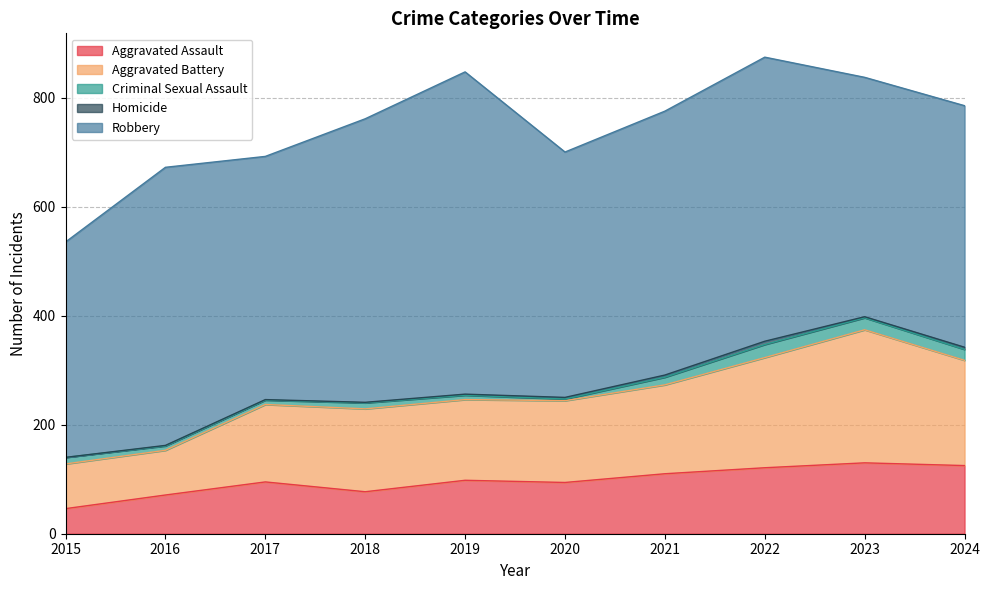

Which has a higher value, 2022 or 2016?

2022